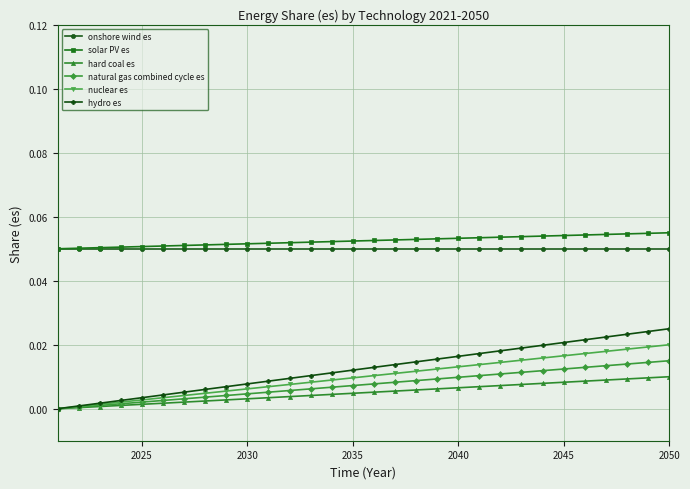

True or false: natural gas combined cycle es and solar PV es cross at least once.

False